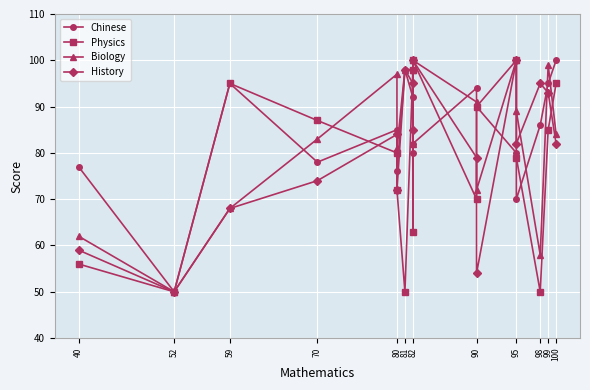

Where is the first local maximum for Chinese?

59